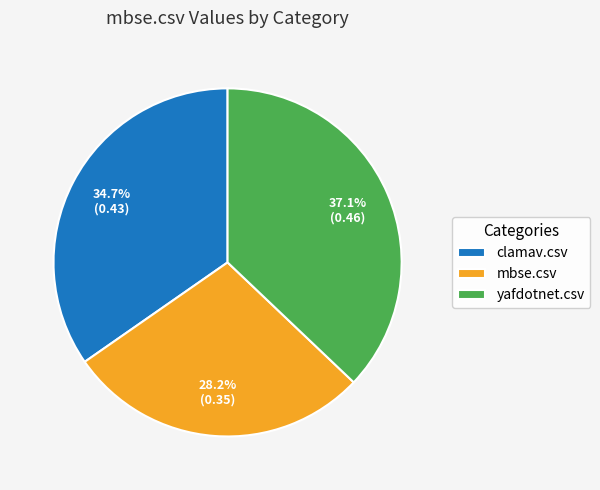

Rank the categories by value from highest to lowest.

yafdotnet.csv, clamav.csv, mbse.csv